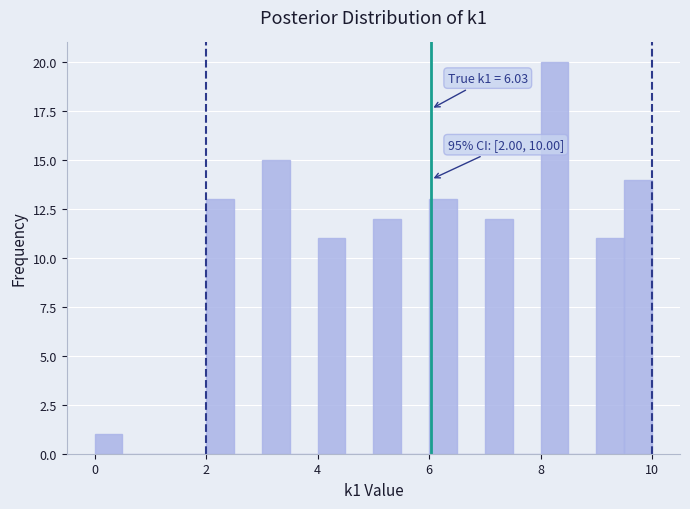

Around what value on the x-axis is the tallest bar? Give the approximate position of its centre, as read against the axis.

8.2